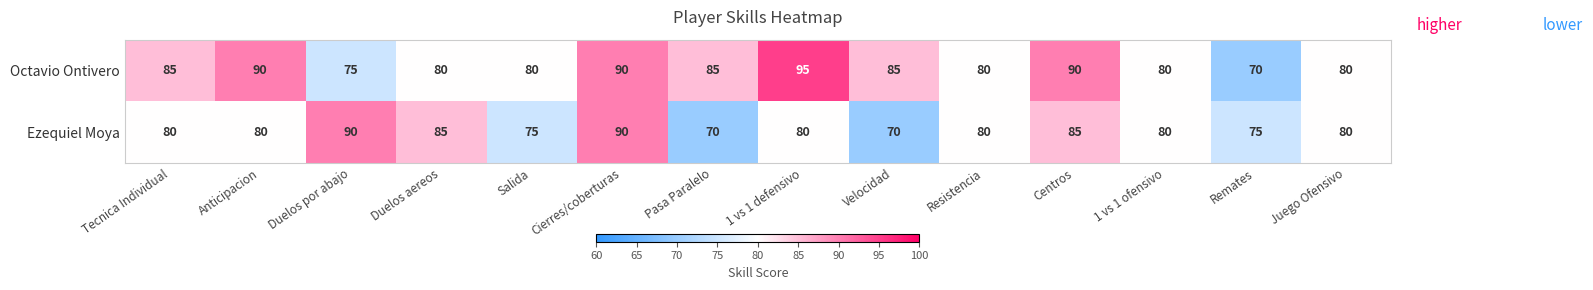

Is it true that Octavio Ontivero equals 80 at Juego Ofensivo?

True